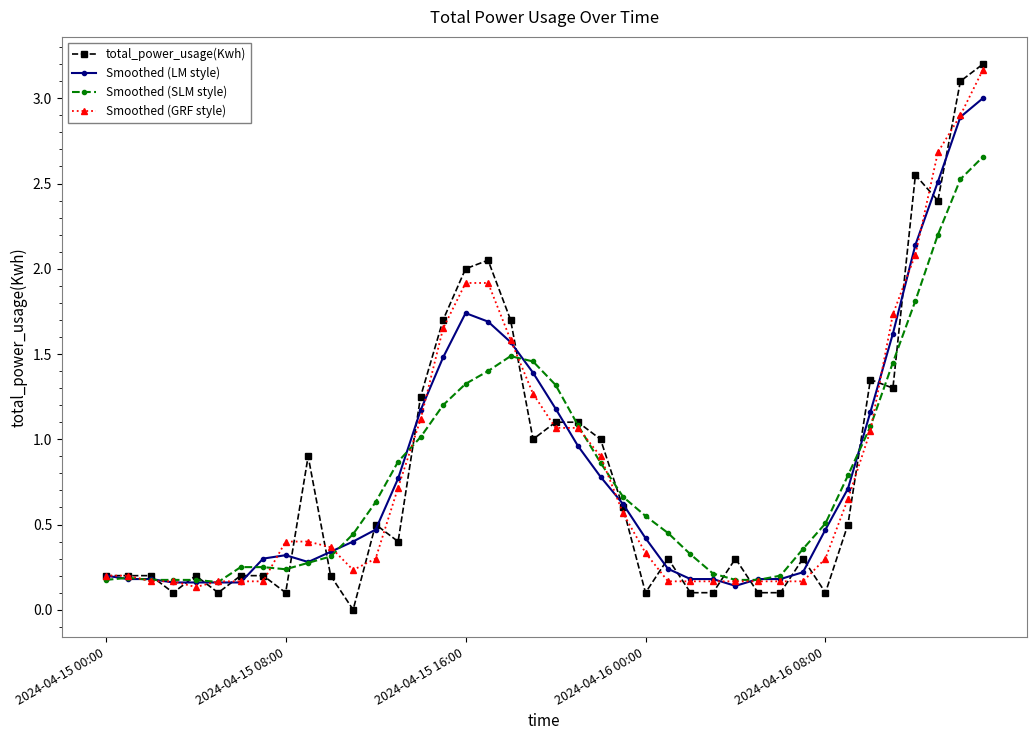

Which series has the widest spread of values?

total_power_usage(Kwh)